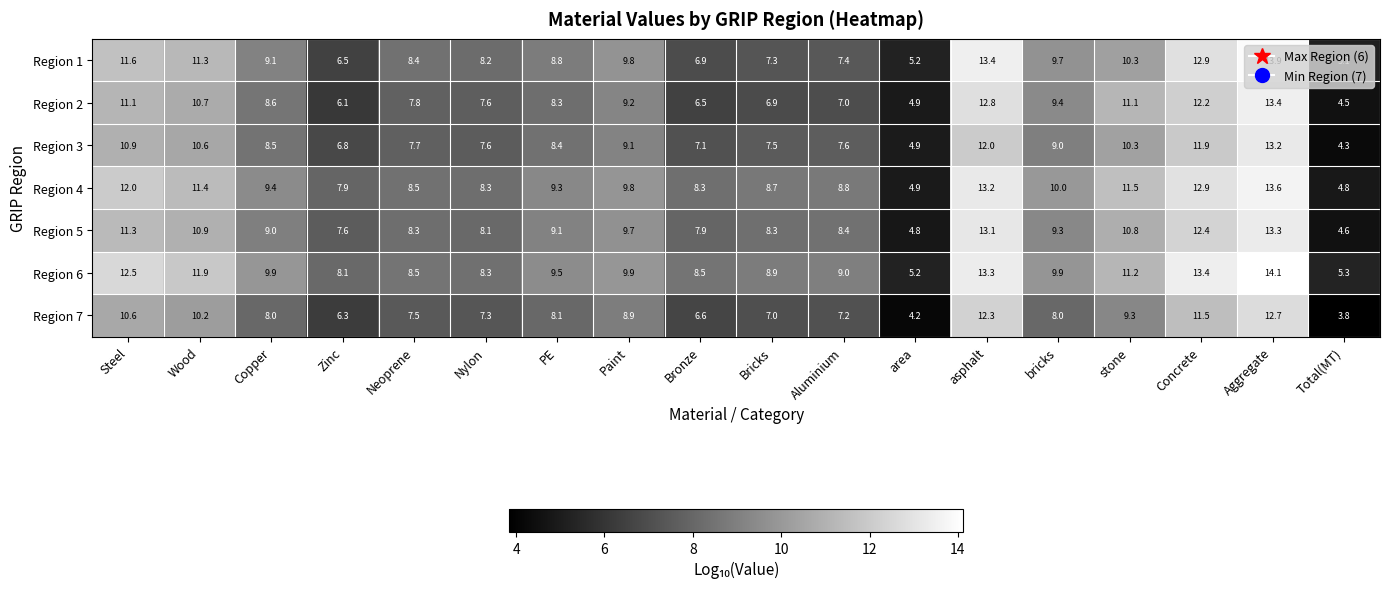

Rank the series at Bricks from highest to lowest value.

Region 6, Region 4, Region 5, Region 3, Region 1, Region 7, Region 2